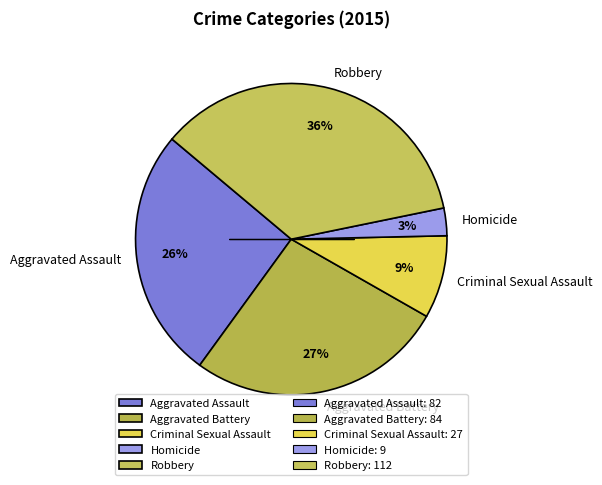

How many segments does this pie chart have?

5